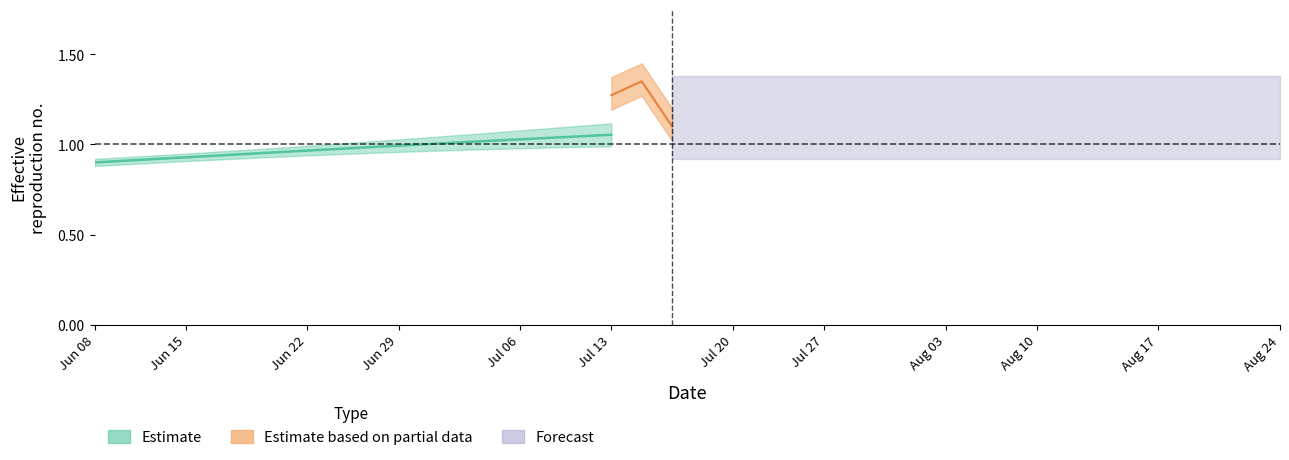

At which category is the sum across all series the highest?

16